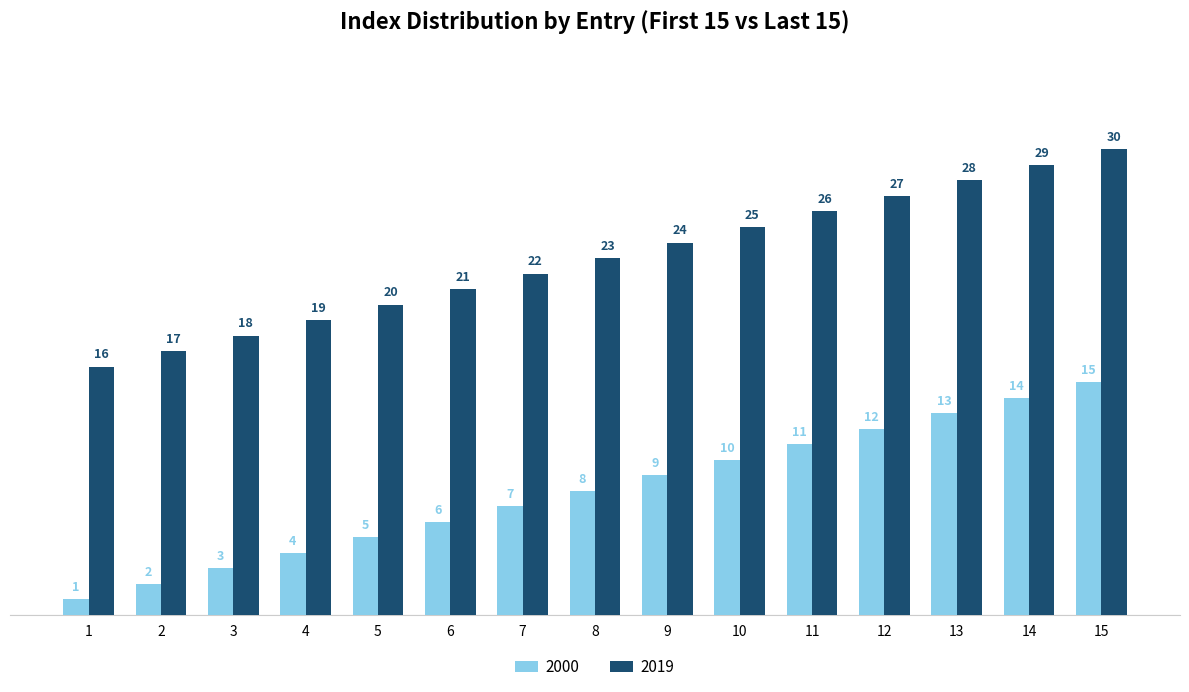

What are all the series names shown in the legend?

2000, 2019